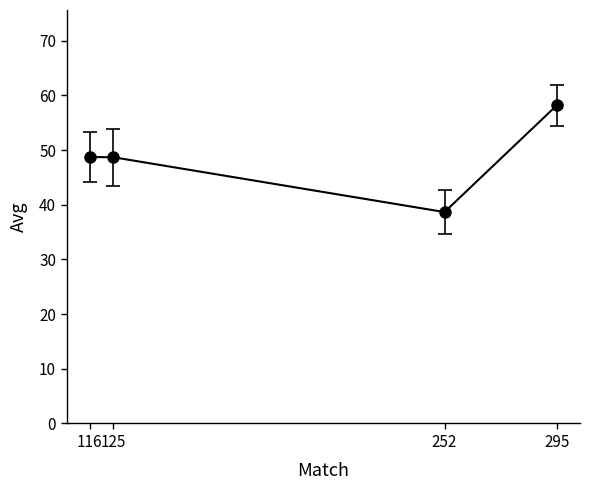

True or false: the data shows 74.9 at 116.

False